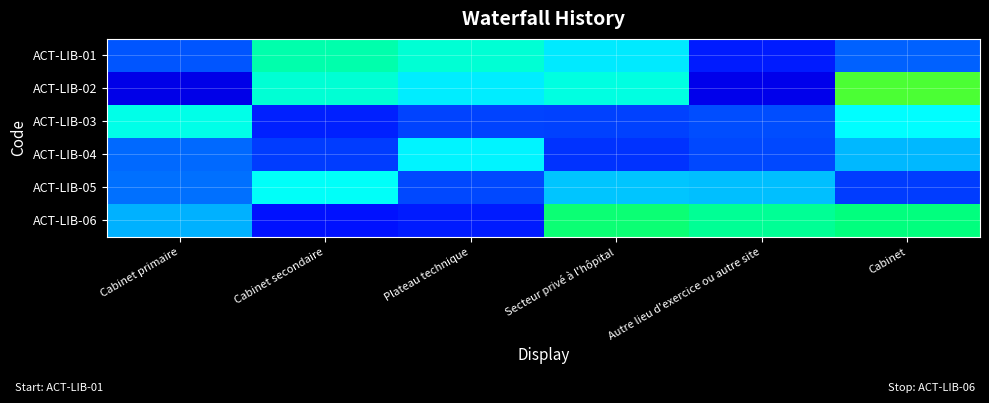

Reading left to right, what are all the values shown in this chart?

ACT-LIB-01: Cabinet primaire=0.5	Cabinet secondaire=1.0	Plateau technique=0.9	Secteur privé à l'hôpital=0.8	Autre lieu d'exercice ou autre site=0.4	Cabinet=0.5
ACT-LIB-02: Cabinet primaire=0.2	Cabinet secondaire=0.9	Plateau technique=0.8	Secteur privé à l'hôpital=0.9	Autre lieu d'exercice ou autre site=0.3	Cabinet=1.2
ACT-LIB-03: Cabinet primaire=0.9	Cabinet secondaire=0.4	Plateau technique=0.5	Secteur privé à l'hôpital=0.5	Autre lieu d'exercice ou autre site=0.5	Cabinet=0.8
ACT-LIB-04: Cabinet primaire=0.5	Cabinet secondaire=0.4	Plateau technique=0.8	Secteur privé à l'hôpital=0.4	Autre lieu d'exercice ou autre site=0.5	Cabinet=0.7
ACT-LIB-05: Cabinet primaire=0.6	Cabinet secondaire=0.8	Plateau technique=0.5	Secteur privé à l'hôpital=0.7	Autre lieu d'exercice ou autre site=0.7	Cabinet=0.4
ACT-LIB-06: Cabinet primaire=0.7	Cabinet secondaire=0.3	Plateau technique=0.4	Secteur privé à l'hôpital=1.1	Autre lieu d'exercice ou autre site=1.0	Cabinet=1.1